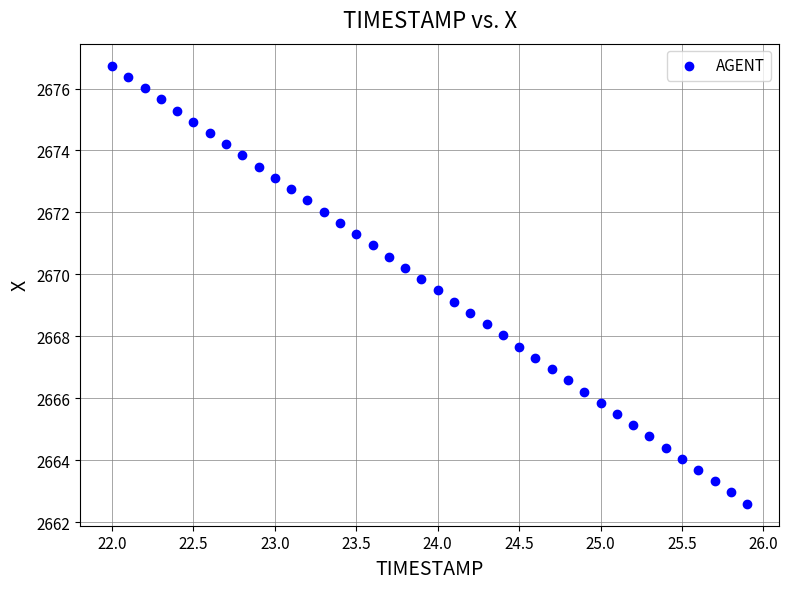

What is the range of Y values (max minus min)?

14.1